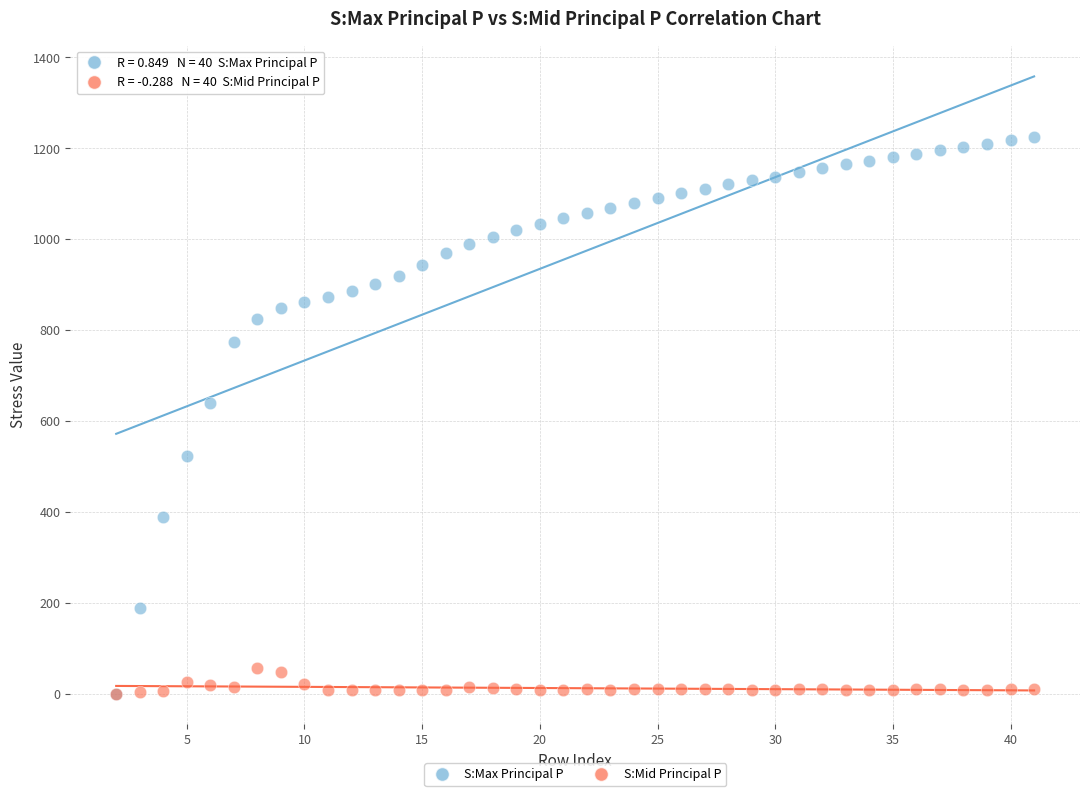

What are all the series names shown in the legend?

S:Max Principal P, S:Mid Principal P